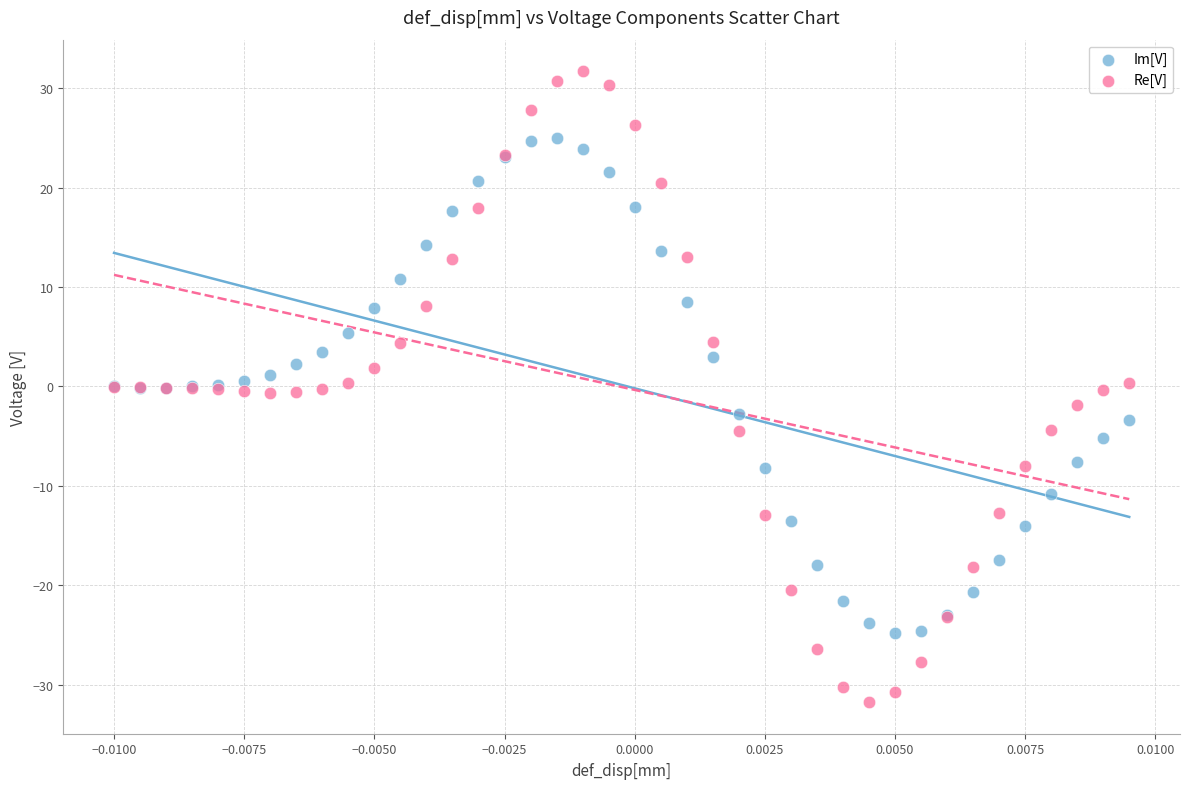

Which series reaches the minimum Y coordinate?

Re[V]